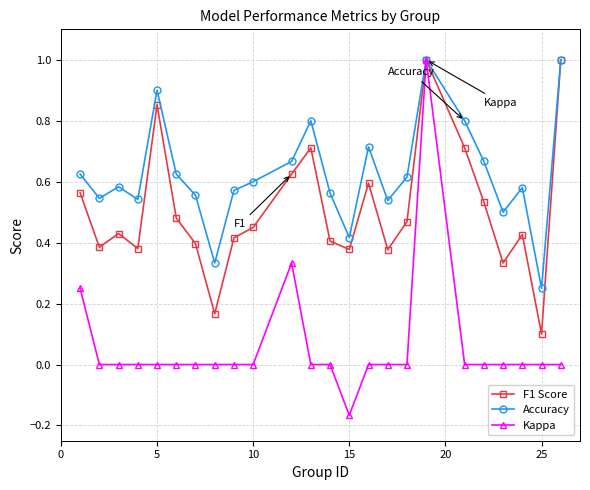

Count the number of categories in the chart.

24